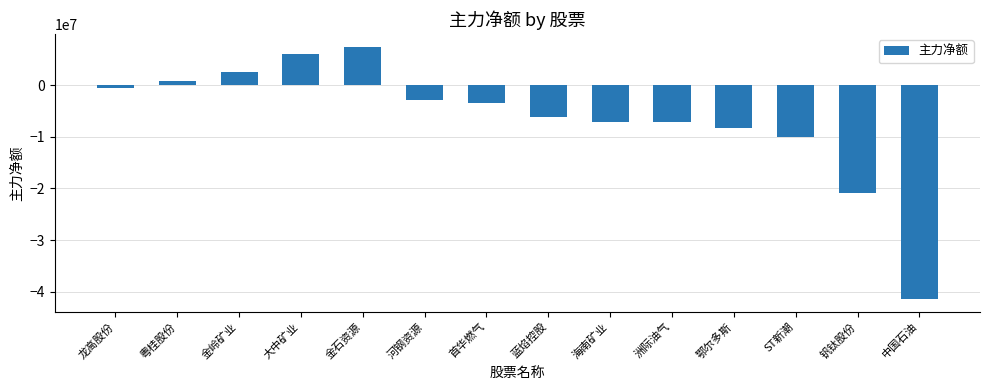

How many values are above zero?

4